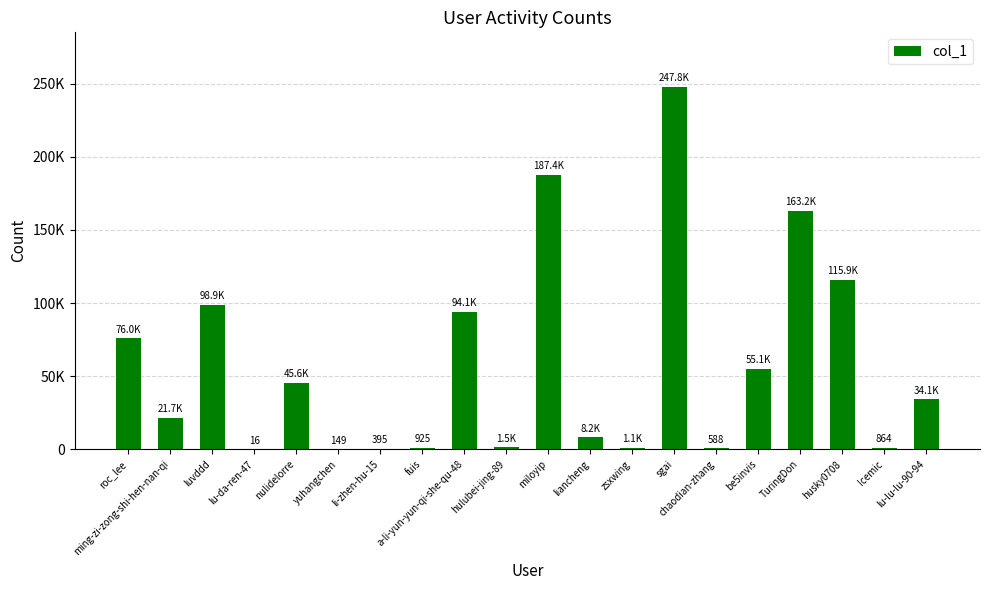

What is the minimum value shown in the chart?

16